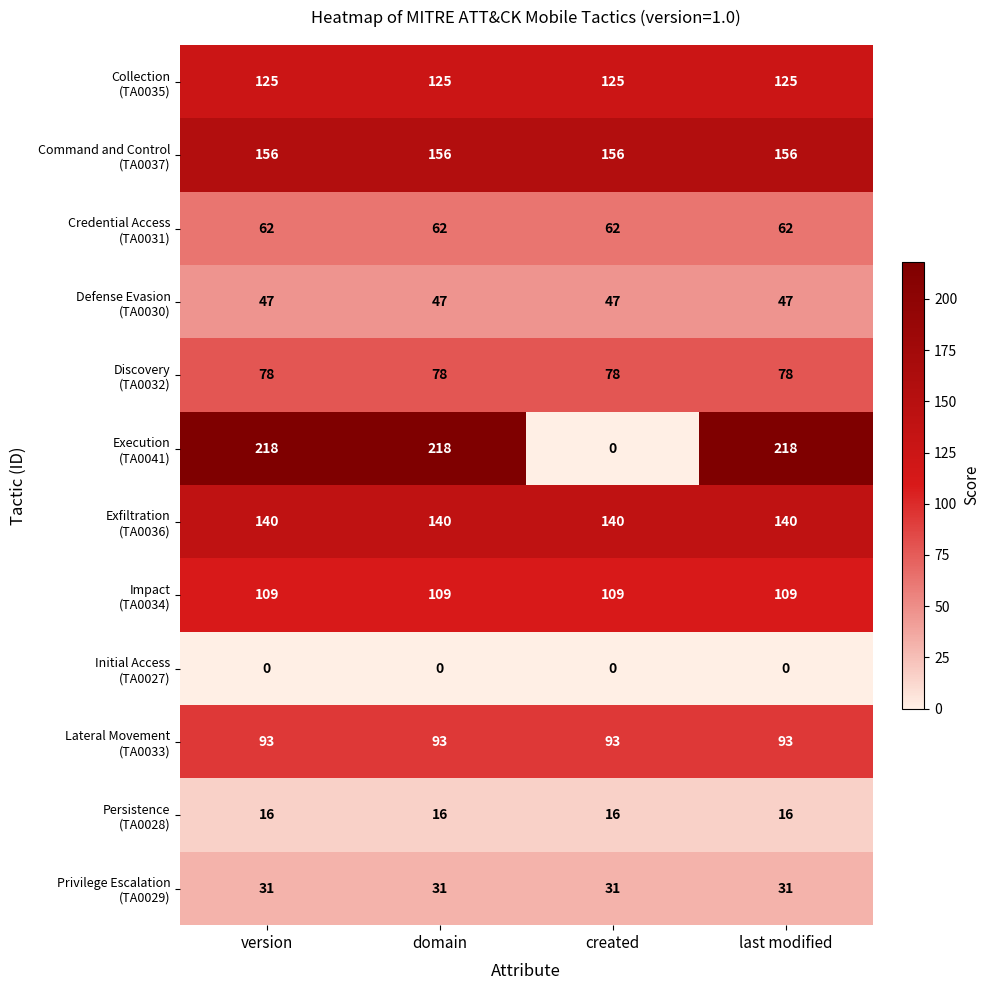

At how many categories does at least one series exceed 63?

4